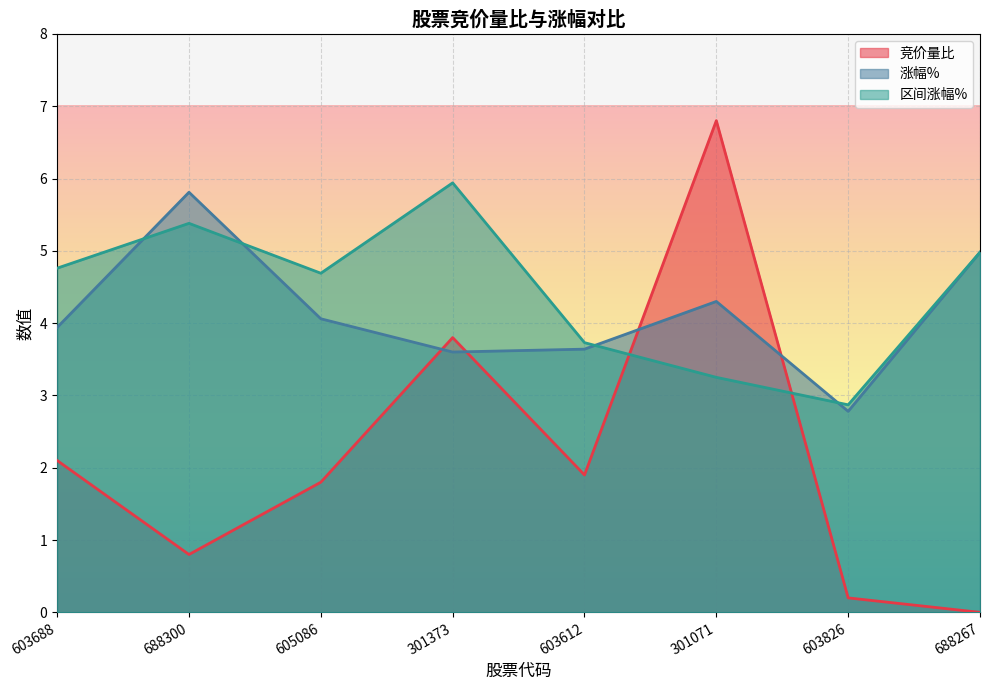

Reading left to right, extract all data points from this chart.

竞价量比: 603688=2.1	688300=0.8	605086=1.8	301373=3.8	603612=1.9	301071=6.8	603826=0.2	688267=0.0
涨幅%: 603688=3.9	688300=5.8	605086=4.1	301373=3.6	603612=3.6	301071=4.3	603826=2.8	688267=5.0
区间涨幅%: 603688=4.8	688300=5.4	605086=4.7	301373=5.9	603612=3.7	301071=3.2	603826=2.9	688267=5.0